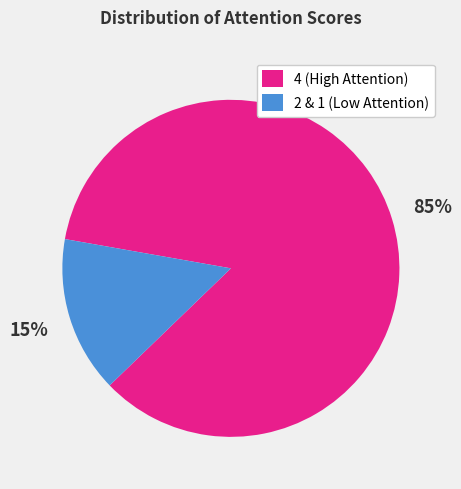

How many slices are in this pie chart?

2